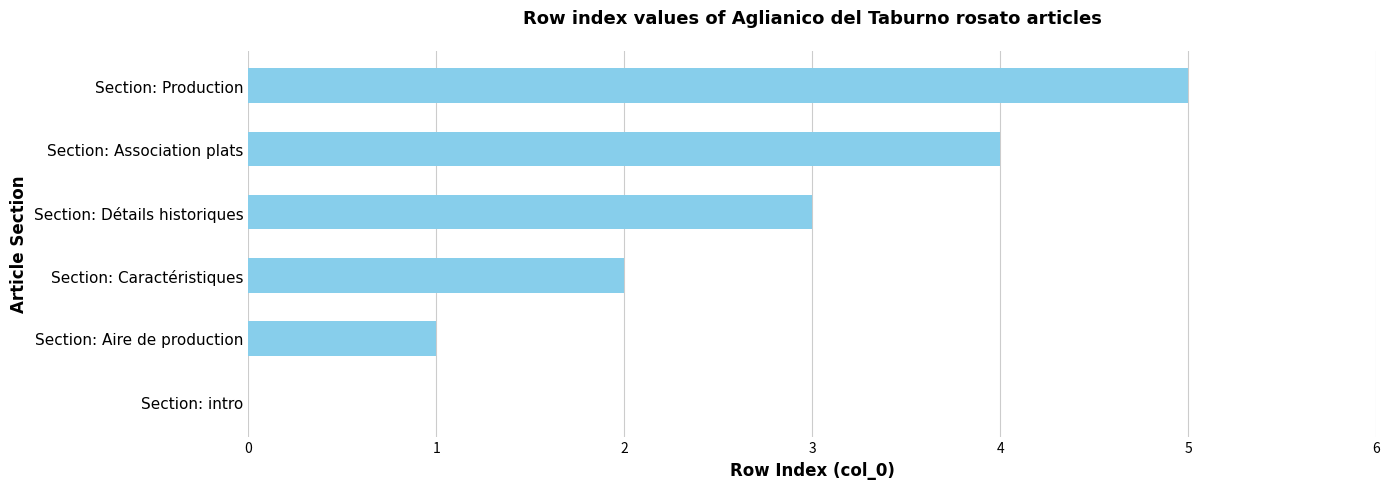

What is the sum of all values?

15